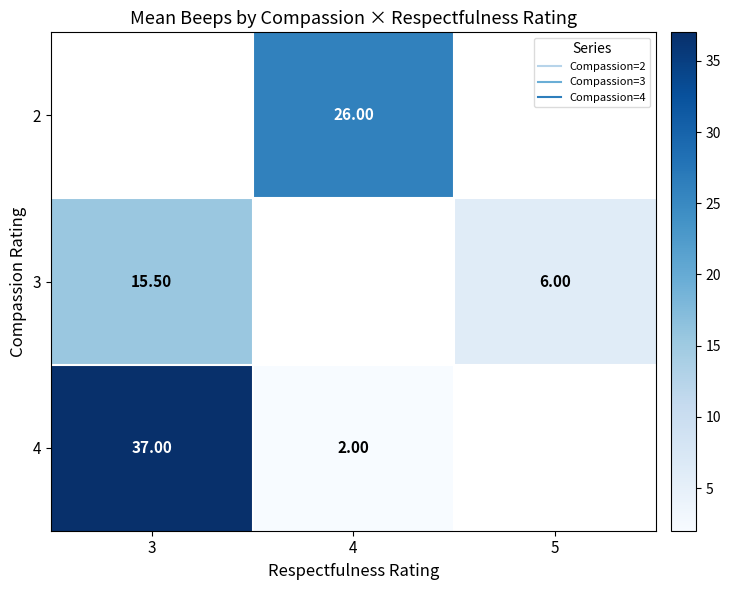

Read the 4 value at 3.

37.0